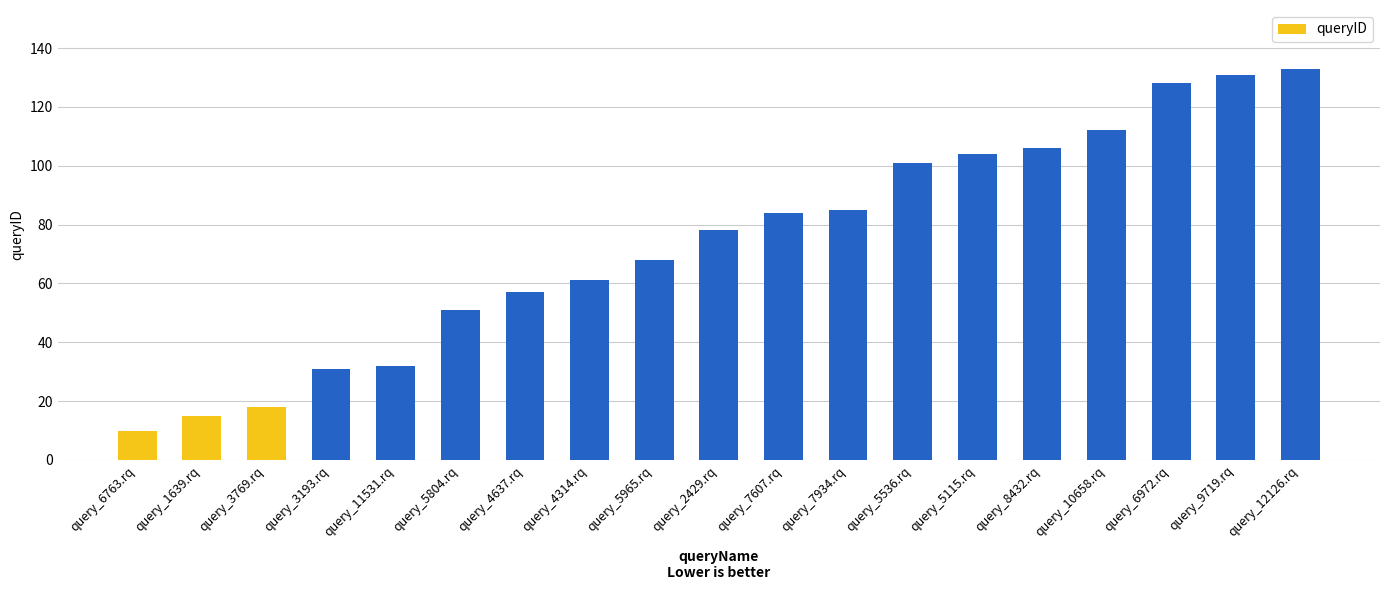

The chart shows a value of 84 at query_7607.rq. True or false?

True